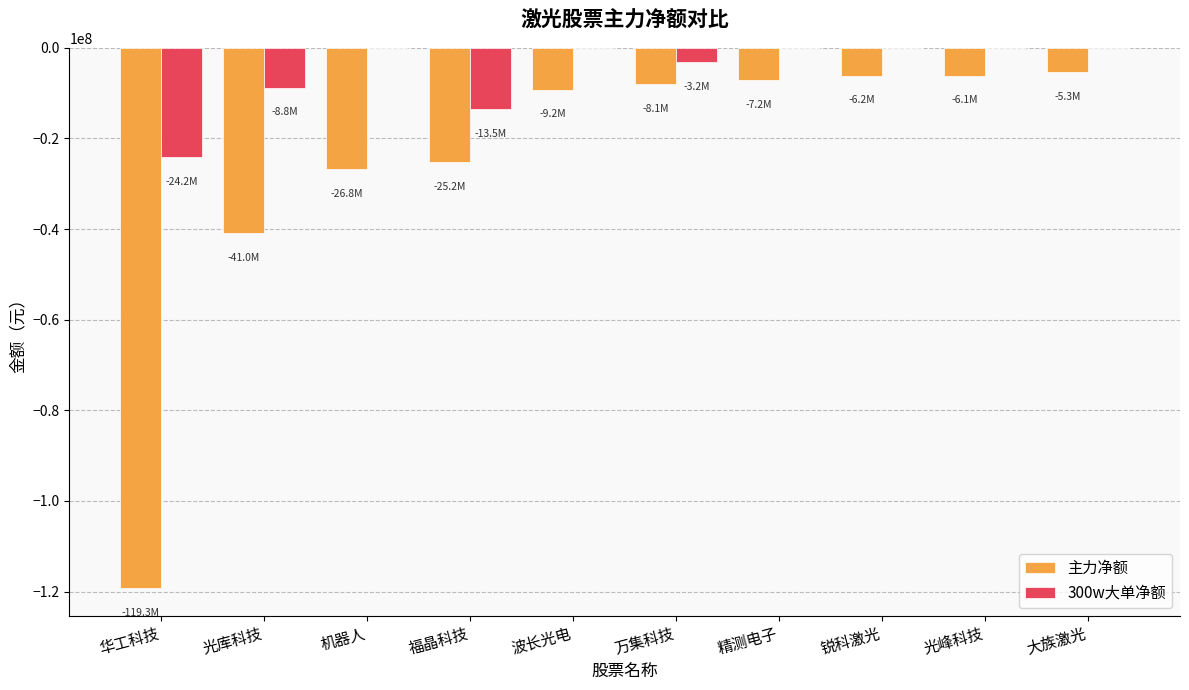

The 300w大单净额 series shows -15069831 at 精测电子. True or false?

False